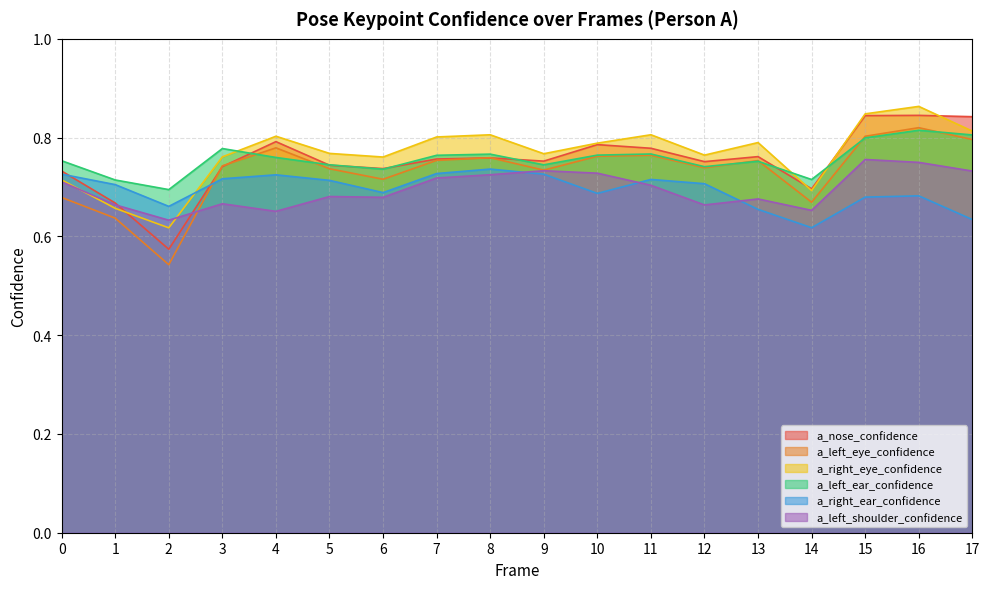

How many intersections are there between a_left_shoulder_confidence and a_nose_confidence?

2